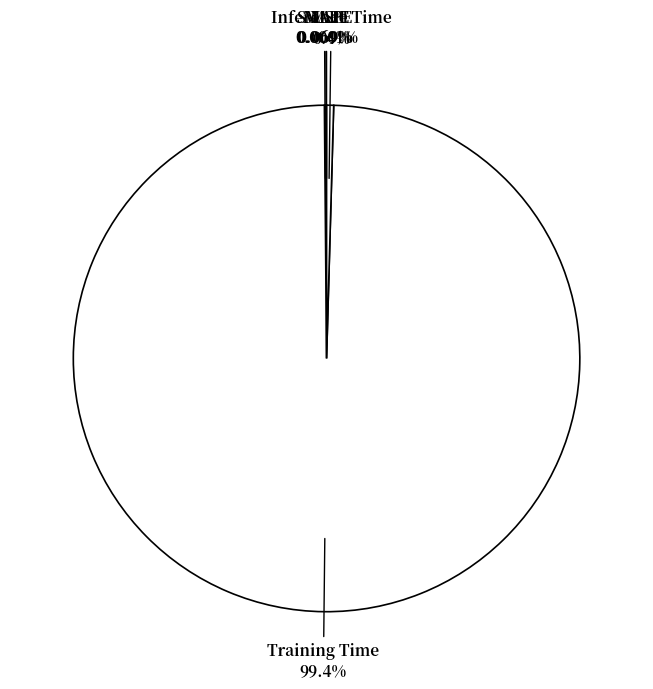

To the nearest percent, what is the average slice percentage?

20%